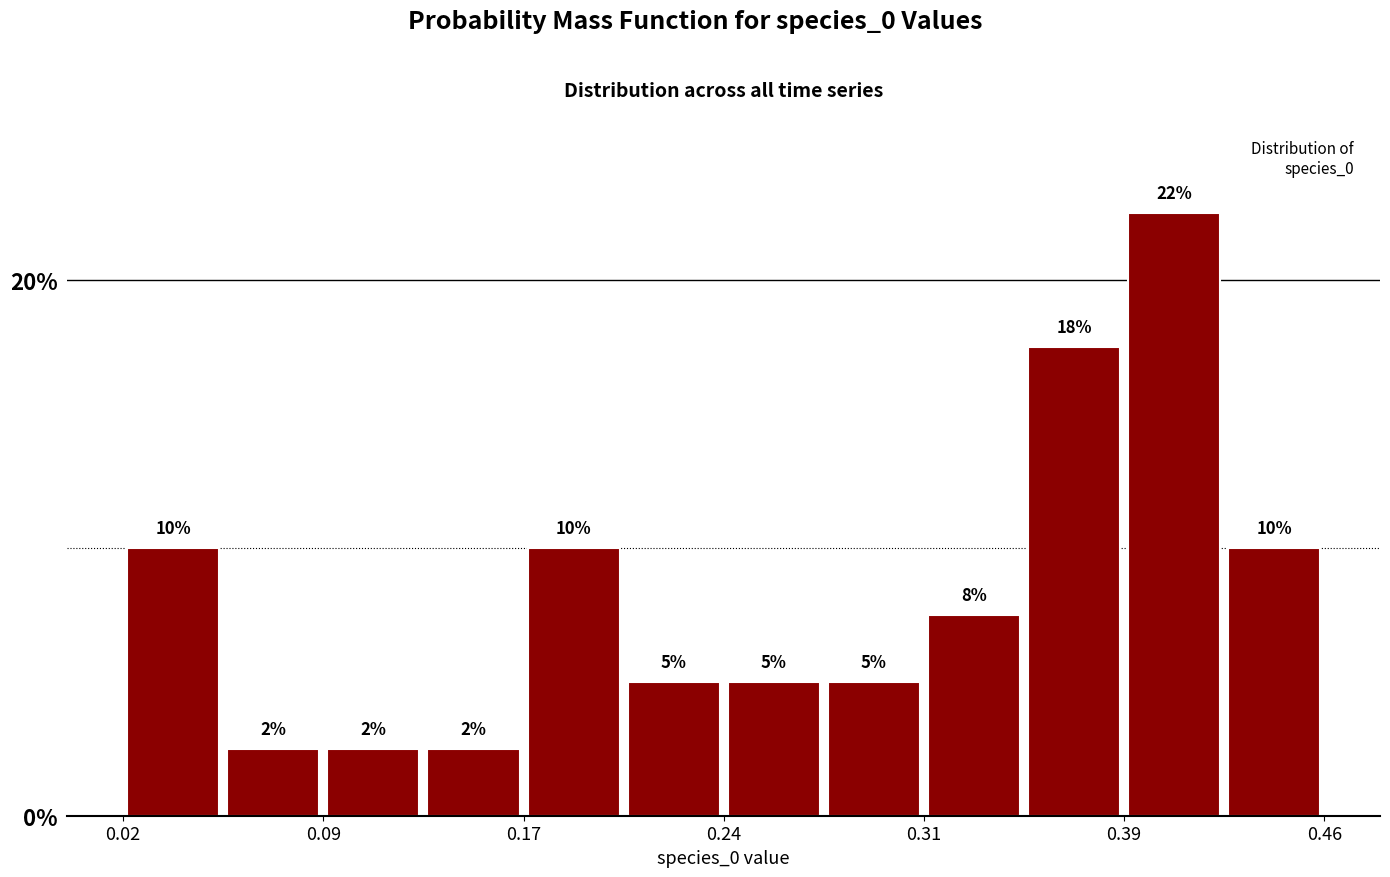

Around what value on the x-axis is the tallest bar? Give the approximate position of its centre, as read against the axis.

0.40